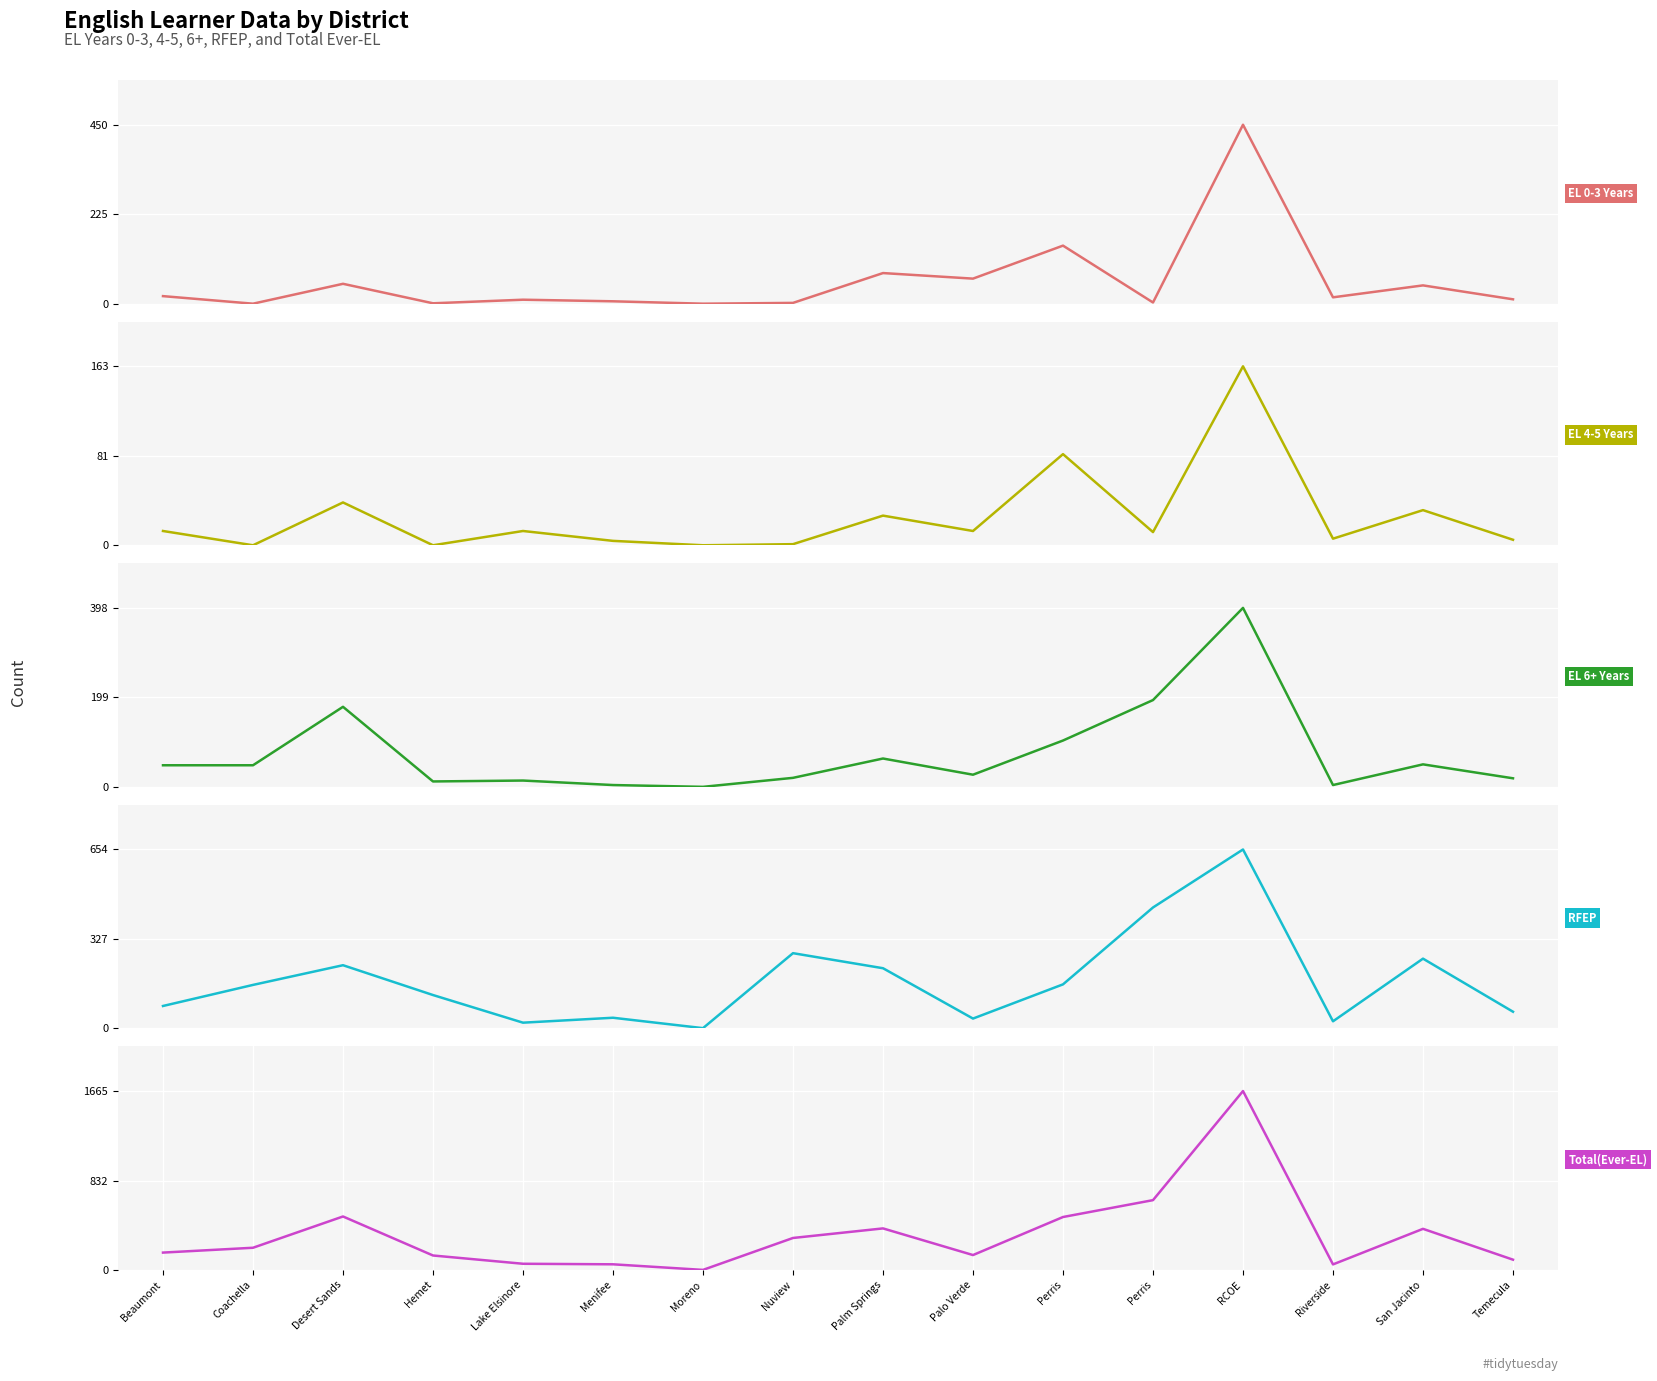

What is the highest value of the EL 0-3 Years series?

450